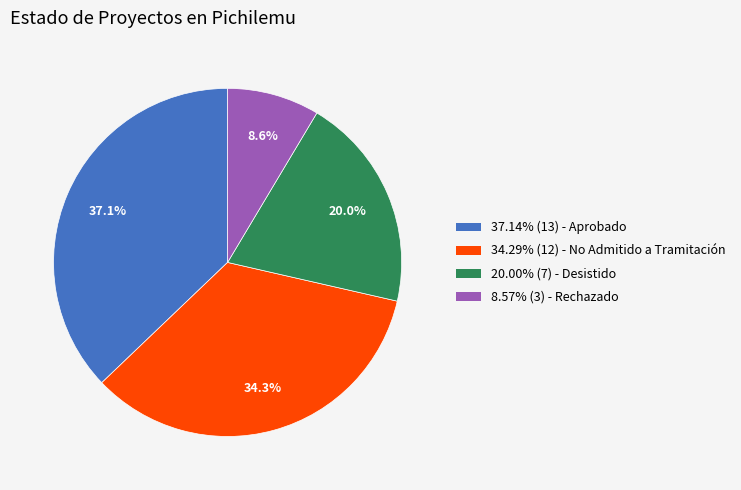

Is there any slice that represents more than half of the pie?

No